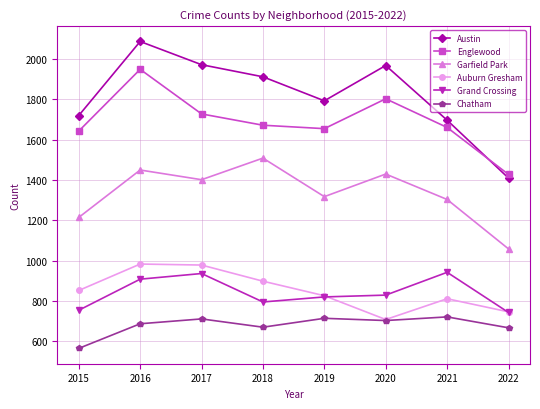

True or false: Grand Crossing and Auburn Gresham intersect in this chart.

True